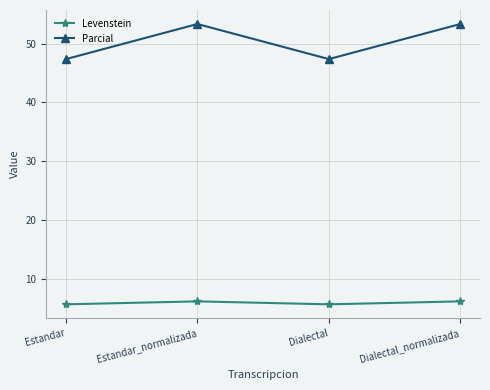

Is it true that Parcial equals 81.1 at Dialectal_normalizada?

False